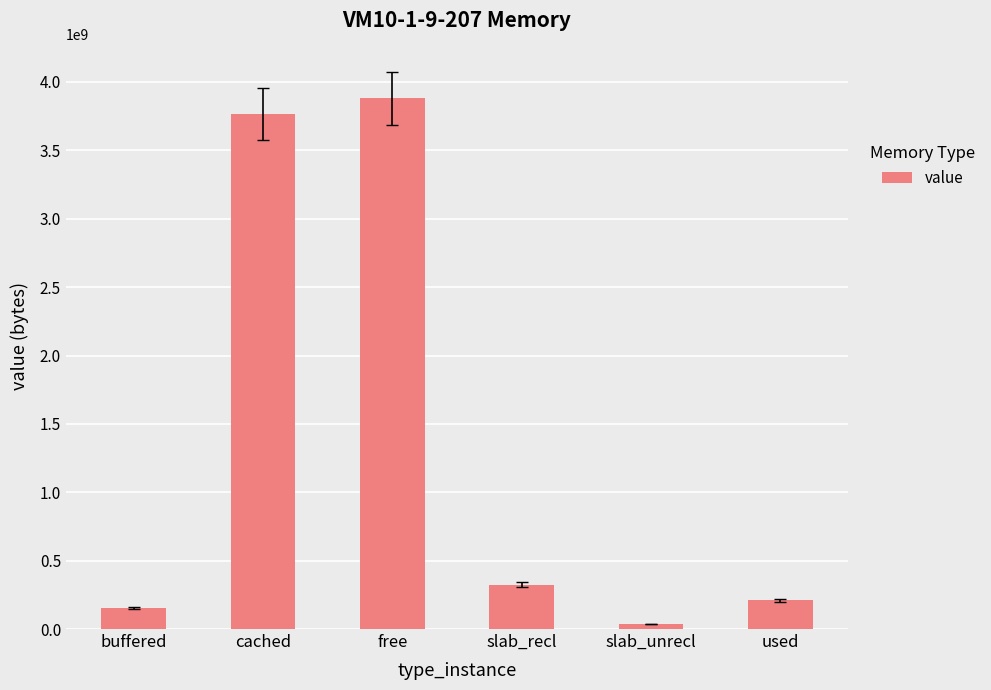

Which category has the lowest value across all series?

slab_unrecl